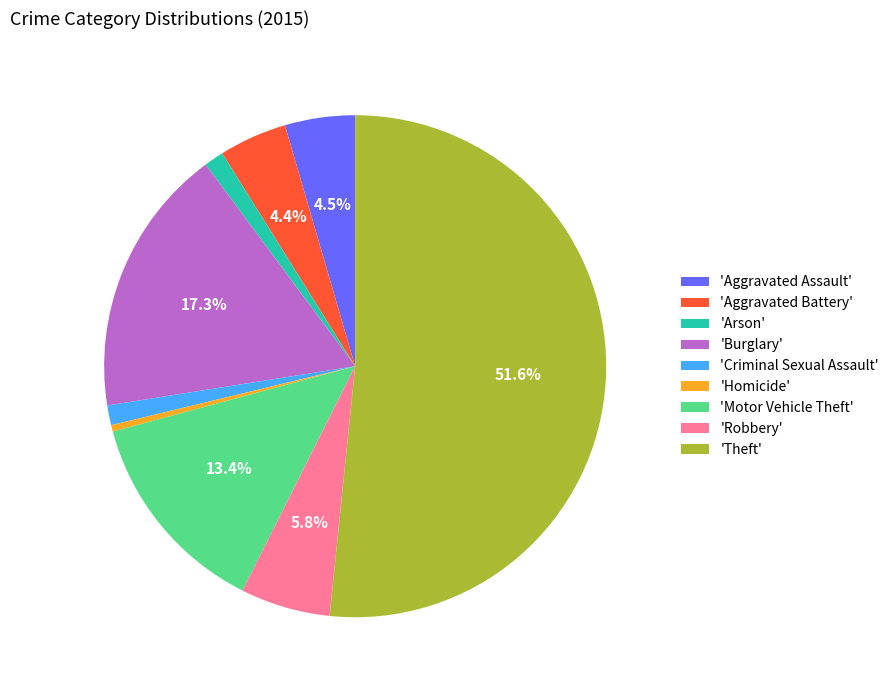

Do 'Motor Vehicle Theft' and 'Theft' together represent more than half of the pie?

Yes